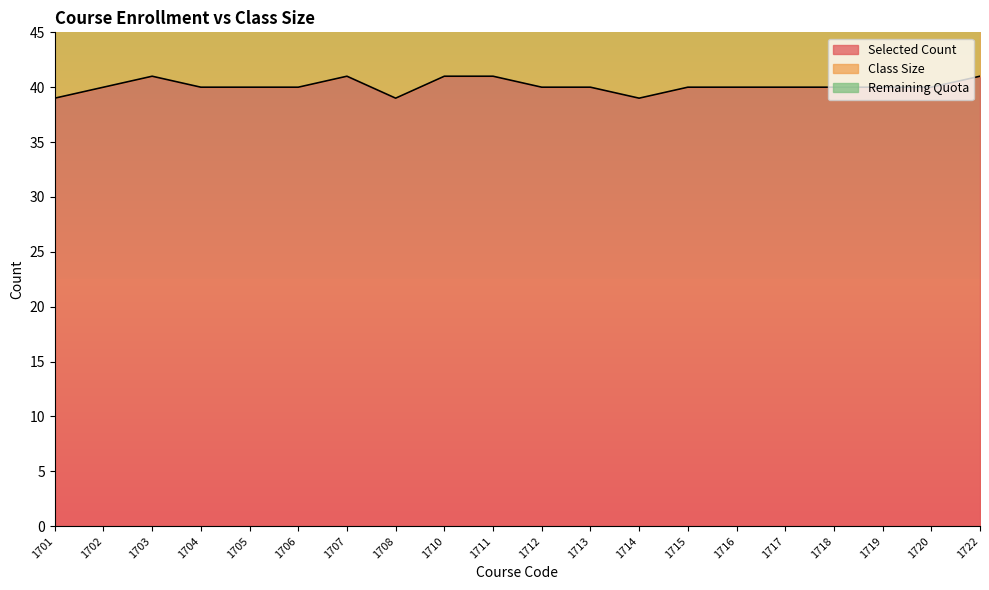

True or false: Class Size and Remaining Quota intersect in this chart.

False